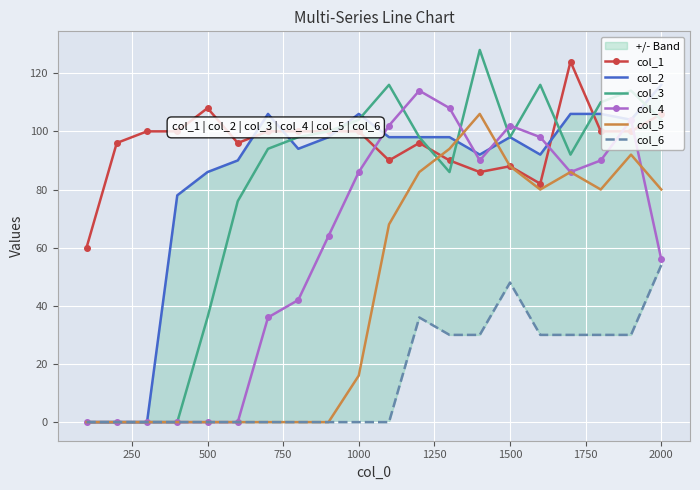

How many positive values does the col_4 series have?

14